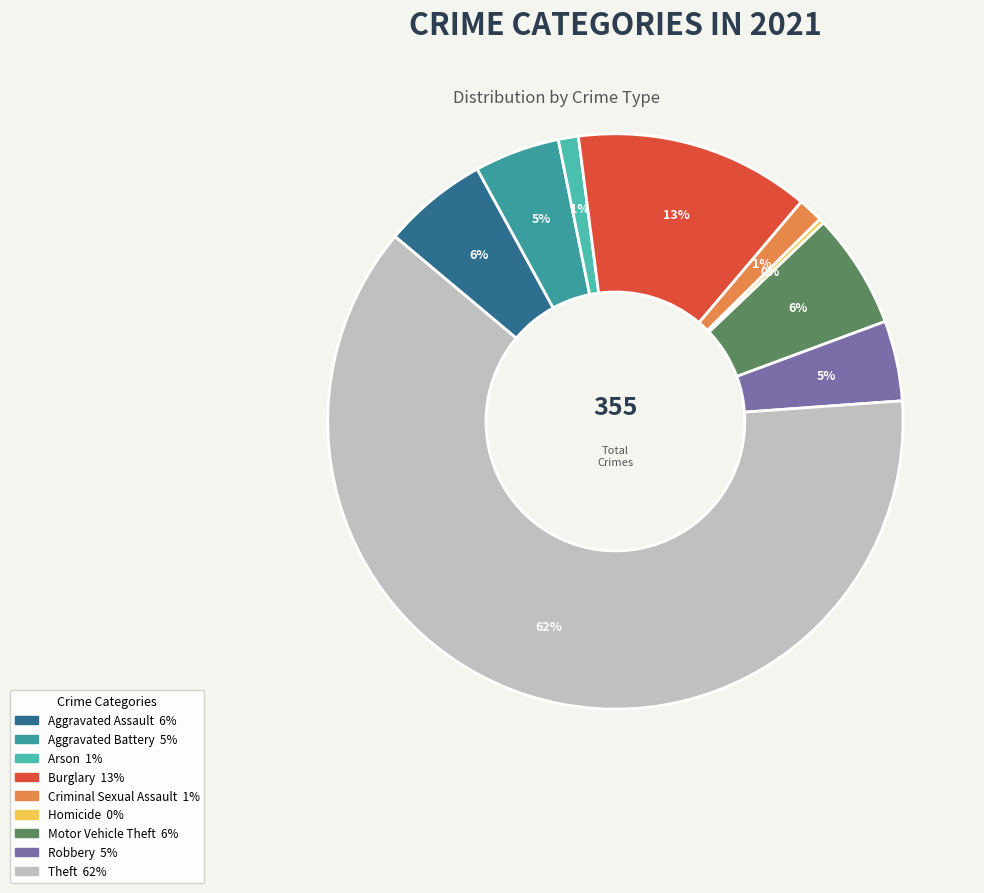

To the nearest percent, what is the difference between the Burglary and Theft slice percentages?

49%